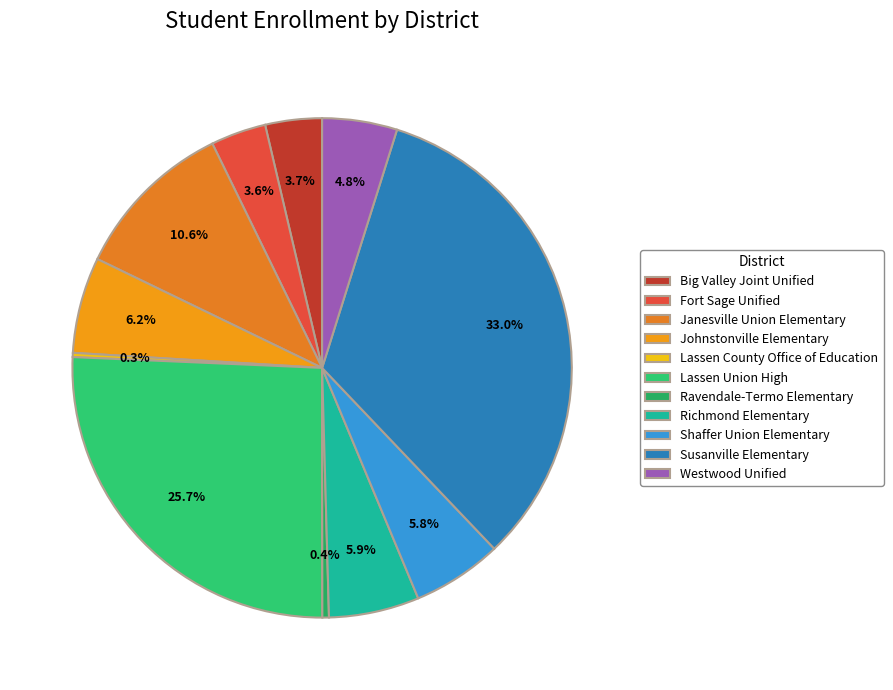

What percentage is the Big Valley Joint Unified slice, to the nearest percent?

4%